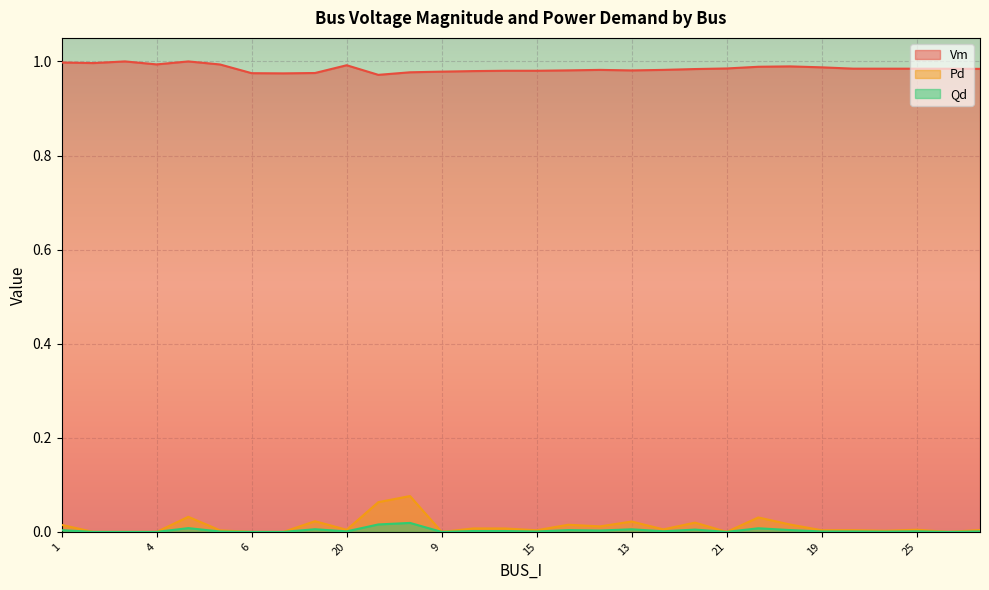

Between 14 and 1, which is larger?

1